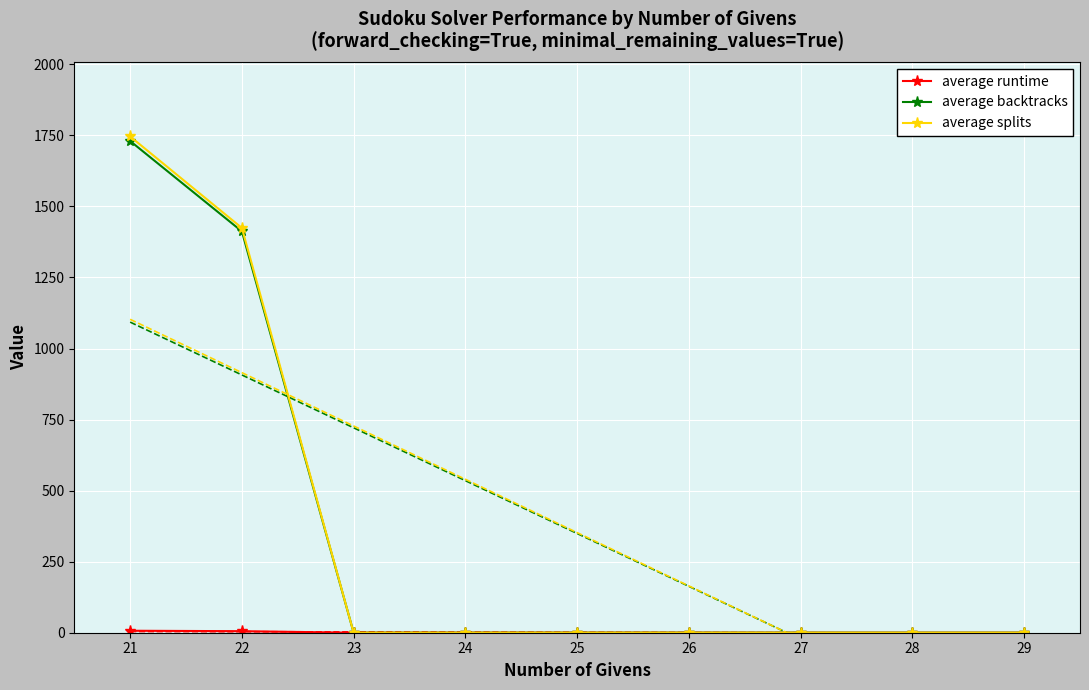

Which series has the largest total across all categories?

average splits